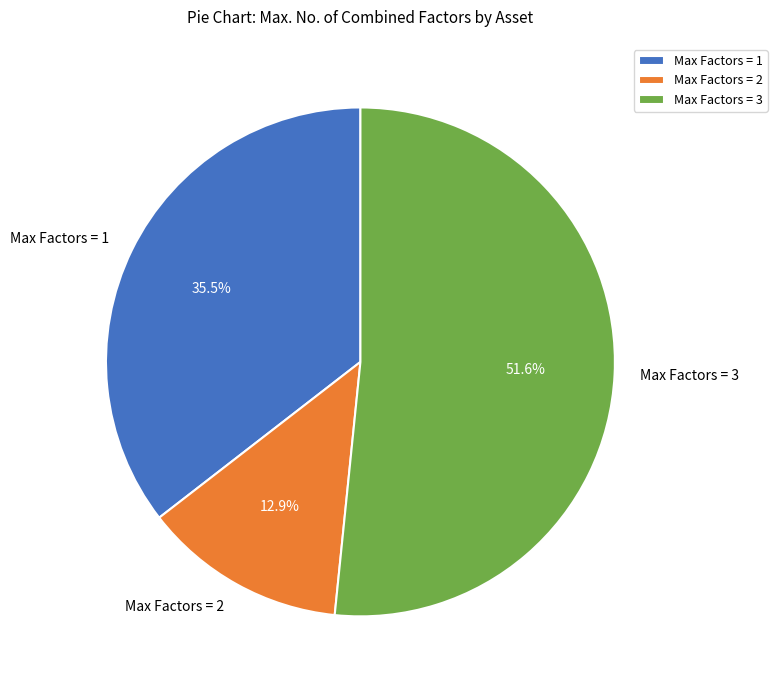

Which has a higher value, Max Factors = 1 or Max Factors = 3?

Max Factors = 3